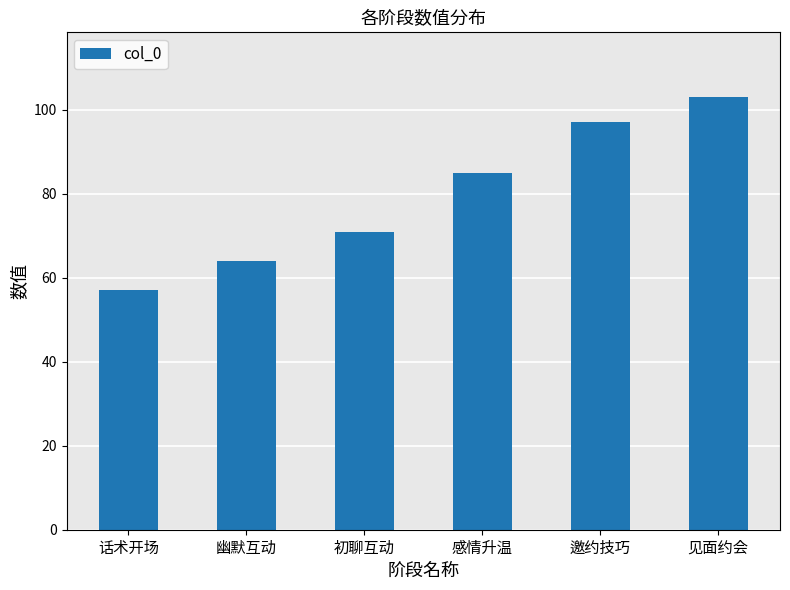

Count the number of categories in the chart.

6